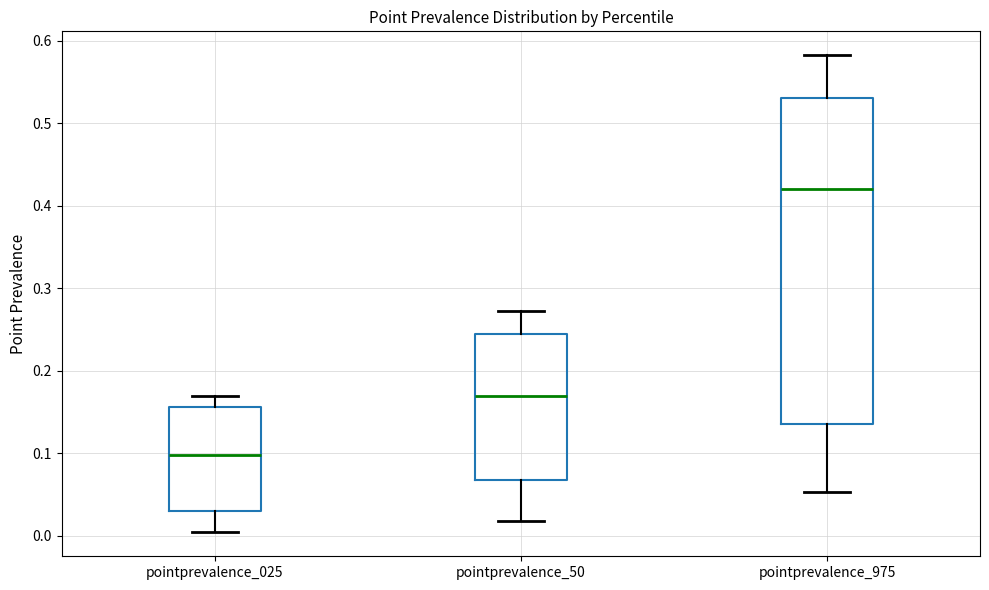

Reading left to right, read every box against the y-axis: the position of its median line, the range the box covers, and the ends of its whiskers. The values are not printed on the chart, so give them approximately, as read against the axis.

pointprevalence_025: median 0.10, box 0.03 to 0.16, whiskers 0.00 to 0.17
pointprevalence_50: median 0.17, box 0.07 to 0.25, whiskers 0.02 to 0.27
pointprevalence_975: median 0.42, box 0.14 to 0.53, whiskers 0.05 to 0.58